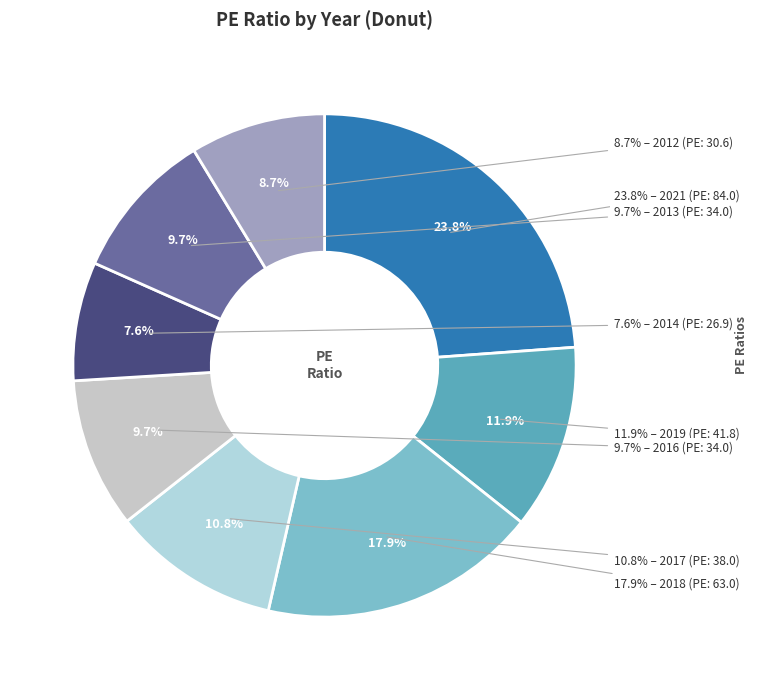

To the nearest percent, what is the difference between the largest and smallest slice percentages?

16%